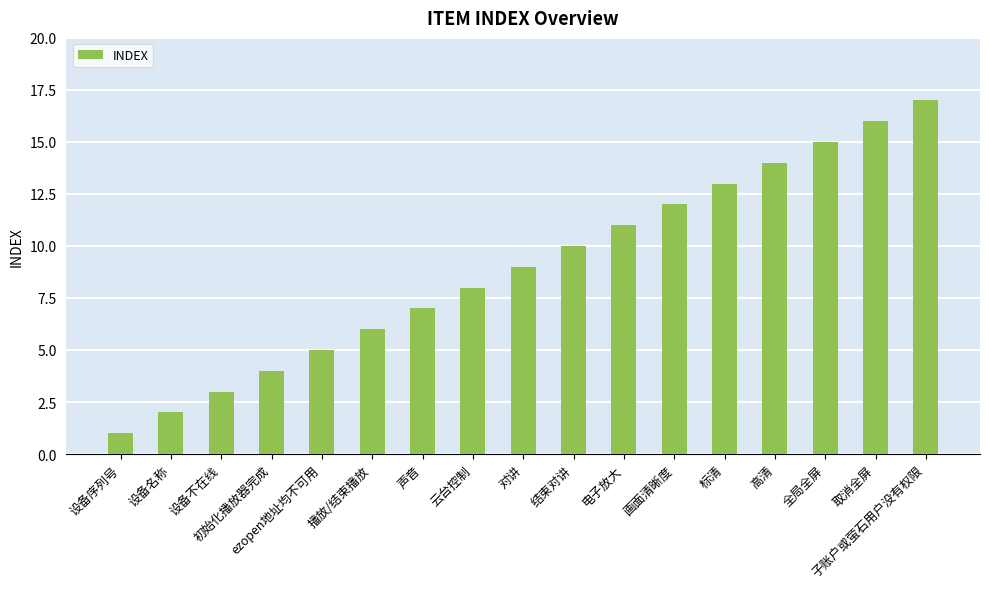

True or false: the data shows 0 at 设备序列号.

False